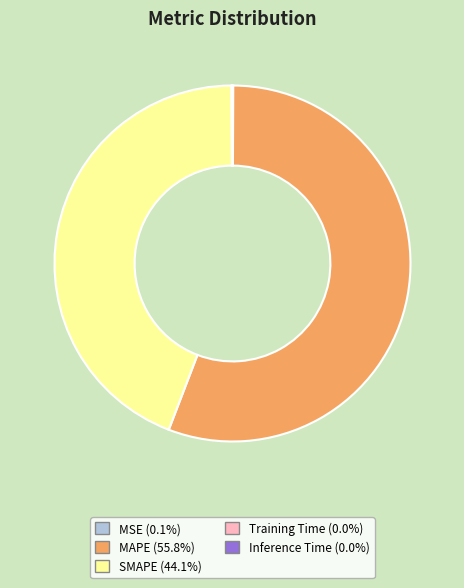

Is it true that MAPE is 56% of the pie?

True